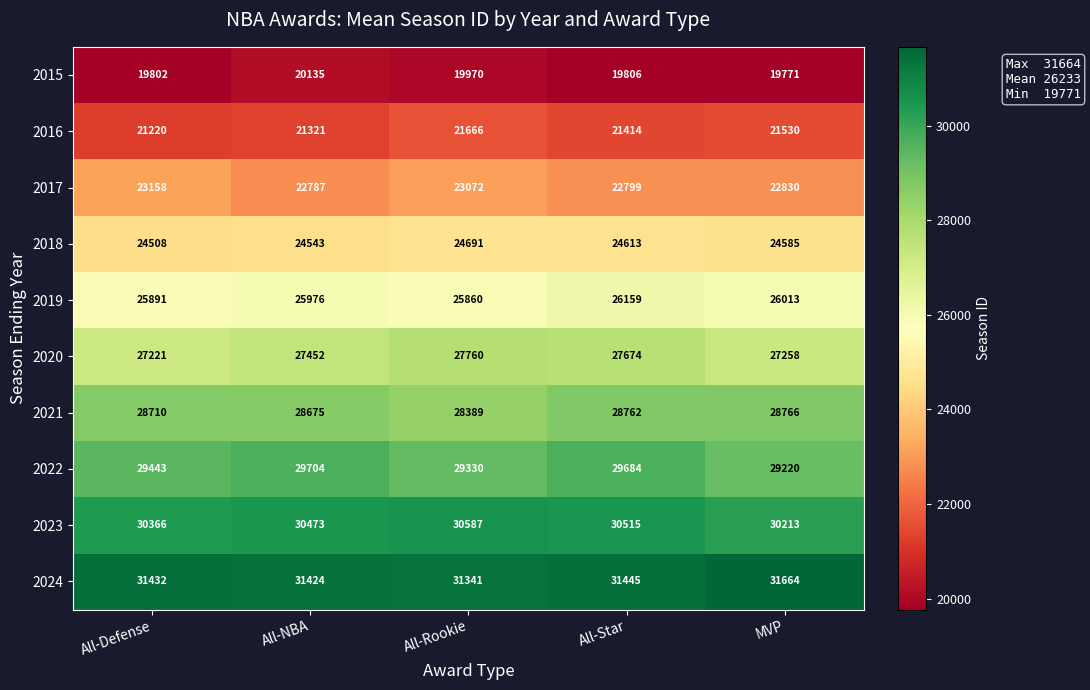

Rank the series by their maximum value, from lowest to highest.

2015, 2016, 2017, 2018, 2019, 2020, 2021, 2022, 2023, 2024